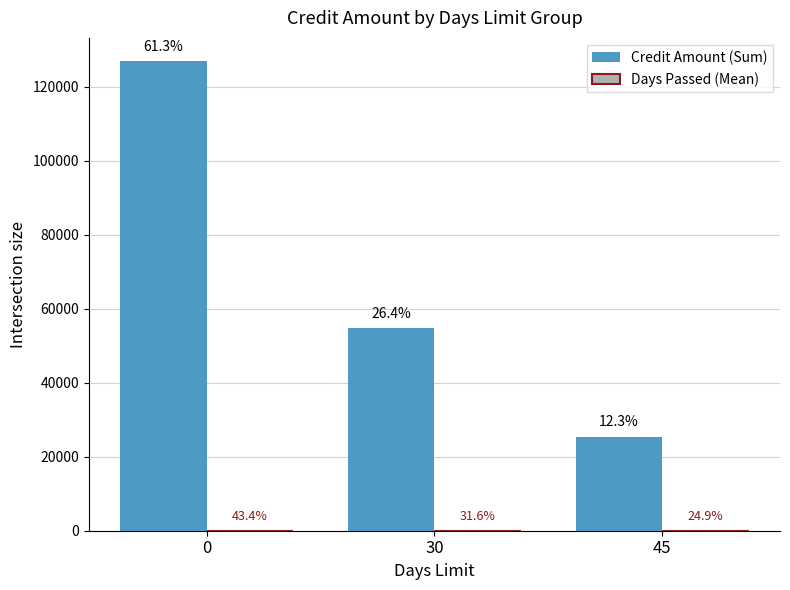

What is the difference between the highest and lowest values at 30?

54685.7